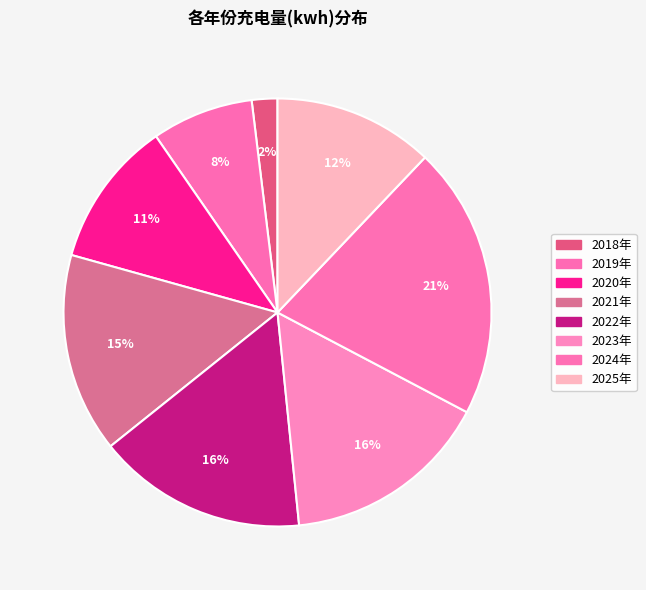

How many slices are in this pie chart?

8